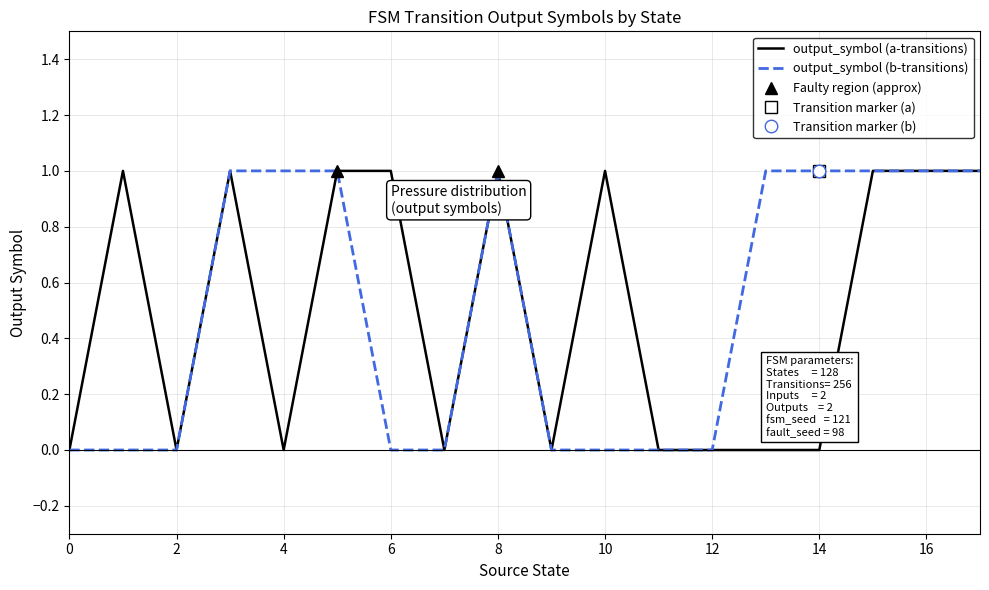

Which series has the largest total across all categories?

output_symbol (a-transitions)